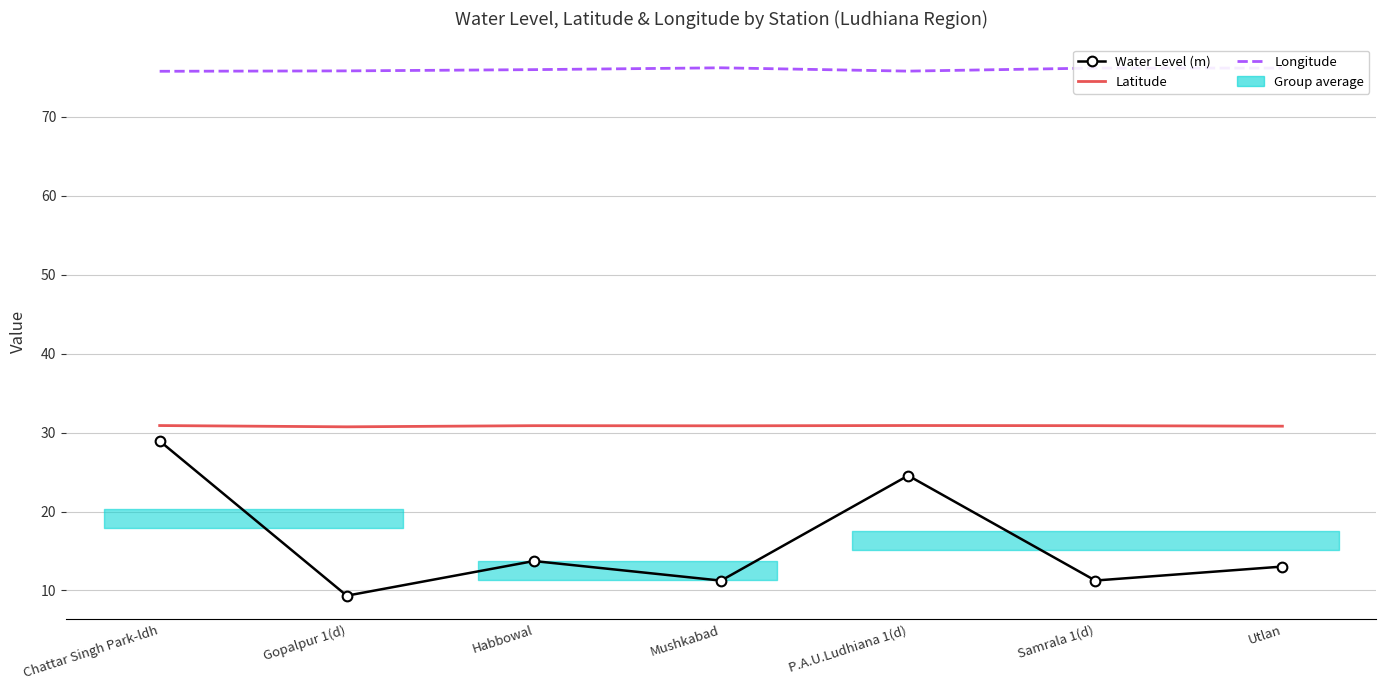

True or false: Longitude has more than 1 points higher than both neighbors.

True